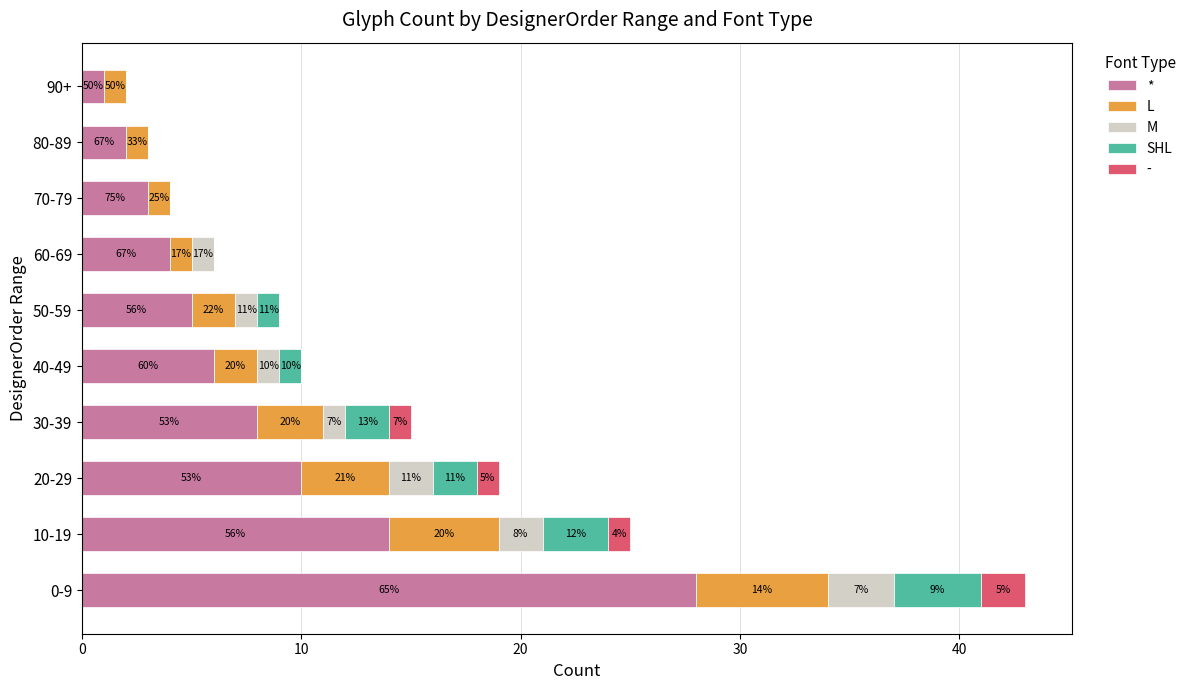

What are all the series names shown in the legend?

*, L, M, SHL, -